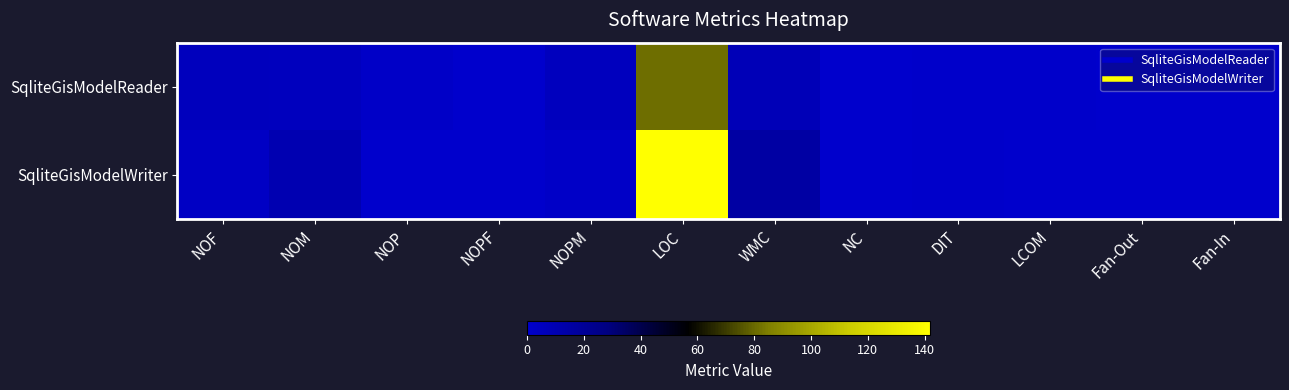

Reading left to right, list all the values displayed in this chart.

SqliteGisModelReader: NOF=6.0	NOM=5.0	NOP=2.0	NOPF=0.0	NOPM=5.0	LOC=81.0	WMC=8.0	NC=0.0	DIT=1.0	LCOM=0.6	Fan-Out=0.0	Fan-In=0.0
SqliteGisModelWriter: NOF=3.0	NOM=10.0	NOP=0.0	NOPF=0.0	NOPM=2.0	LOC=142.0	WMC=15.0	NC=0.0	DIT=1.0	LCOM=0.5	Fan-Out=0.0	Fan-In=0.0